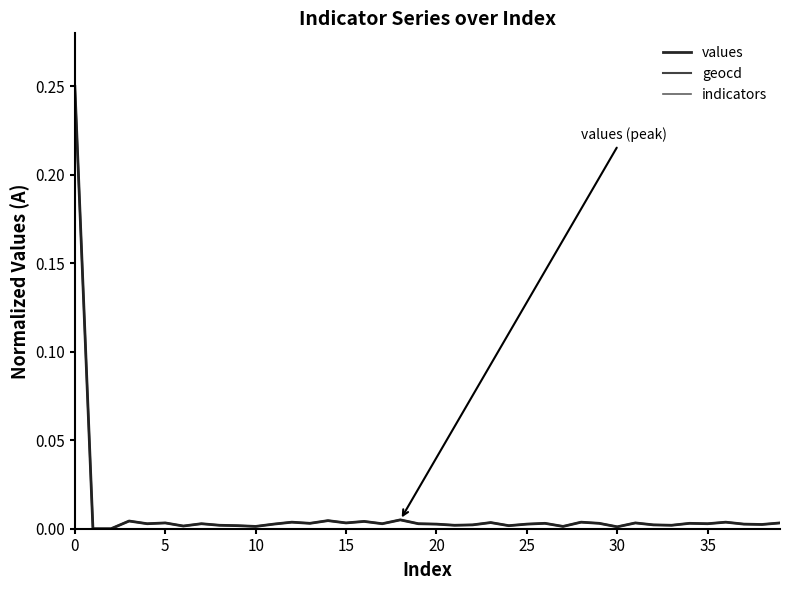

In values, how many points are higher than both neighbors (excluding endpoints)?

13